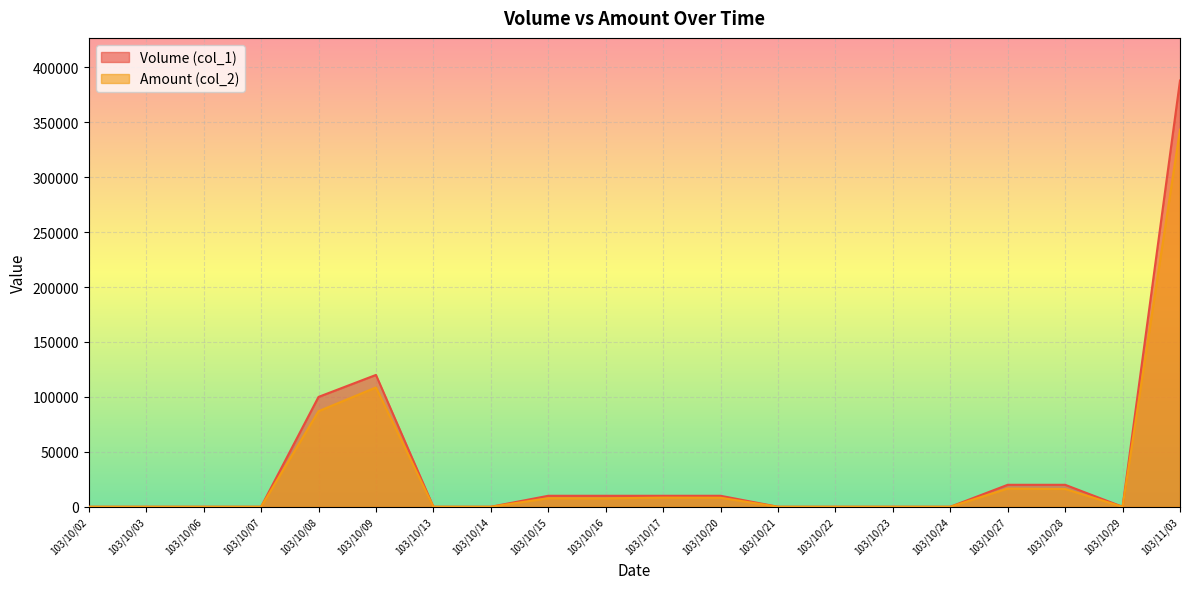

At which label does Amount (col_2) reach its minimum?

103/10/02